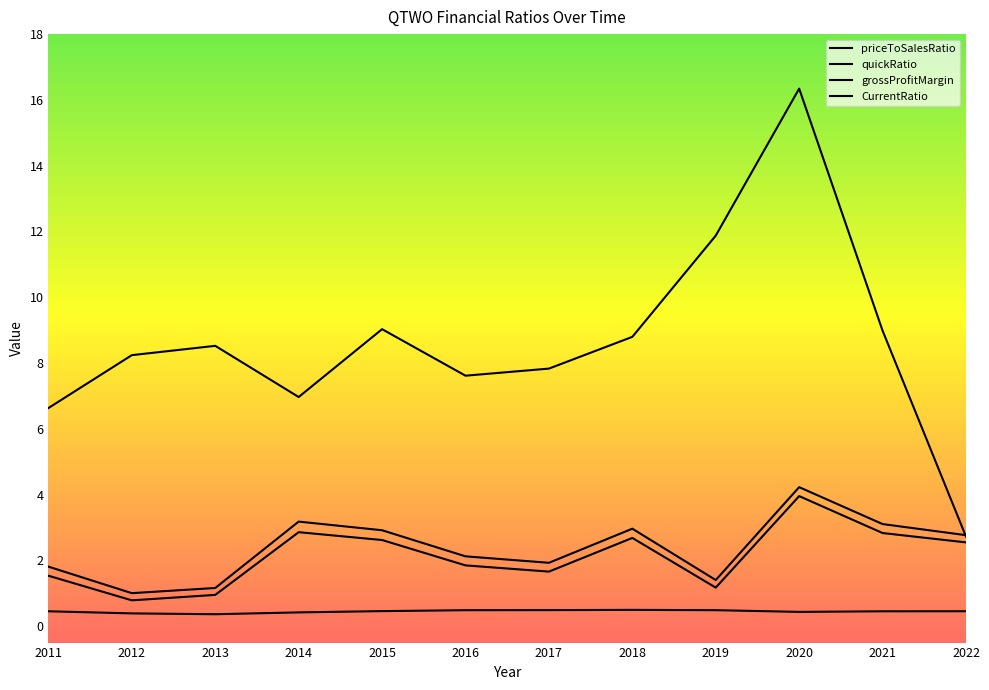

Is this an area chart (filled region under the line)?

No